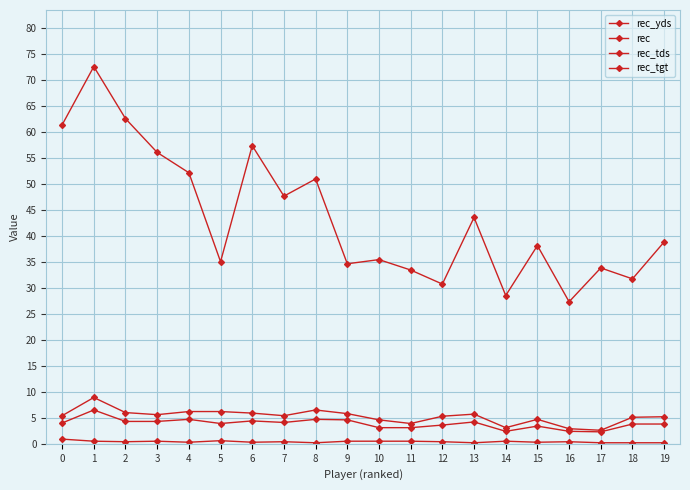

Is this an area chart (filled region under the line)?

No